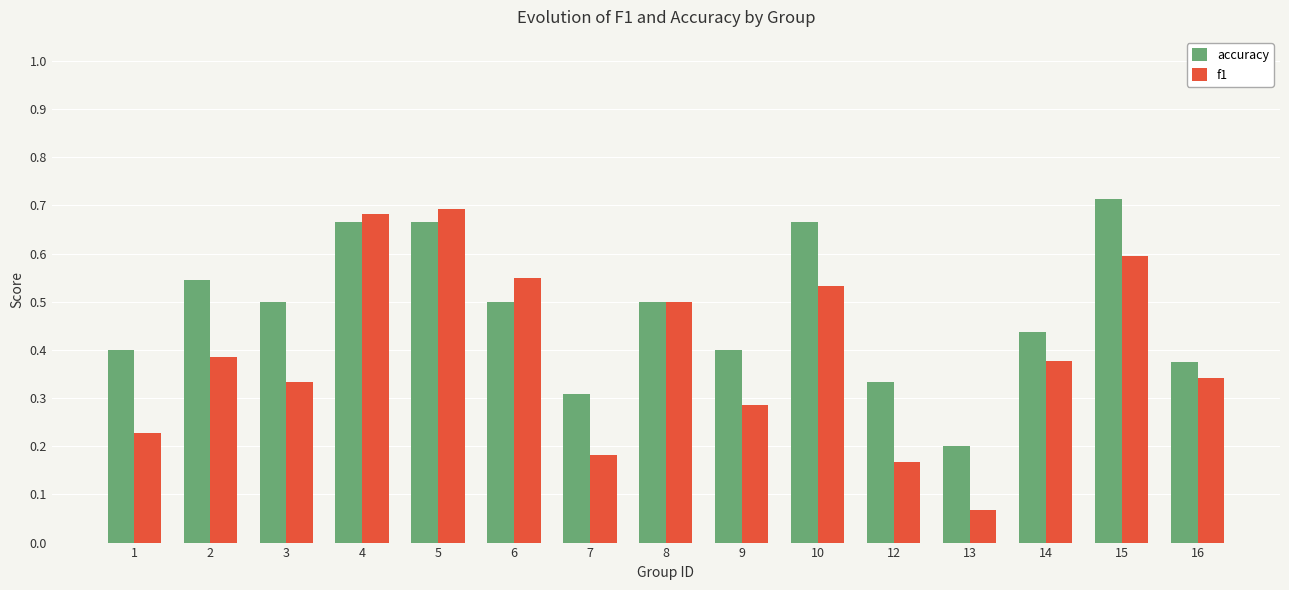

What are all the series names shown in the legend?

accuracy, f1